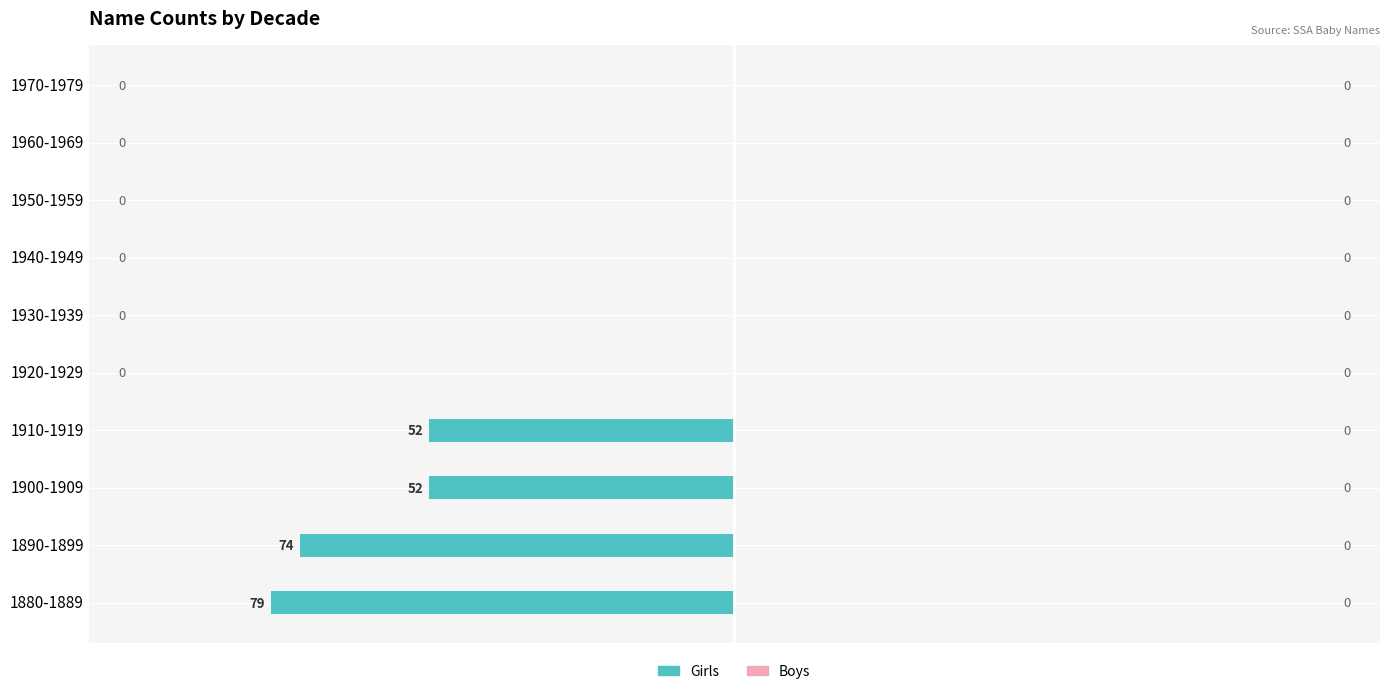

What is the sum of all values?

-257